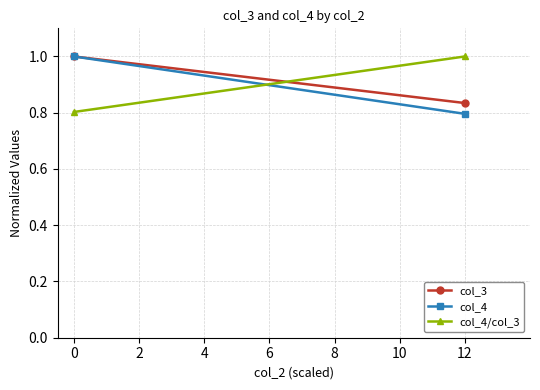

List the series in order of their peak value, highest first.

col_3, col_4, col_4/col_3